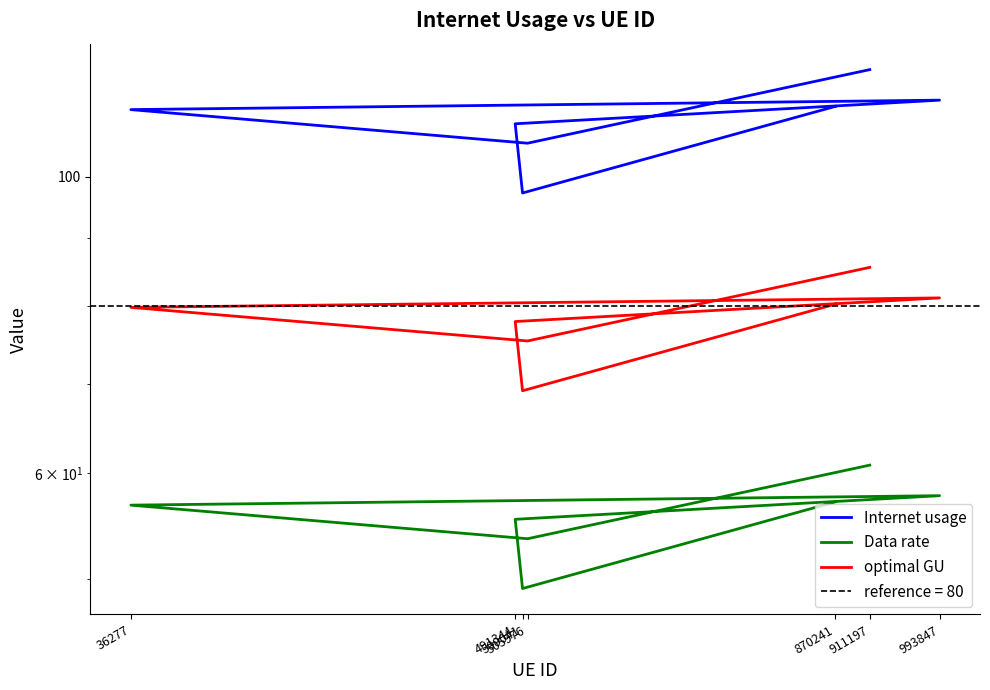

Count the number of data series in this chart.

3